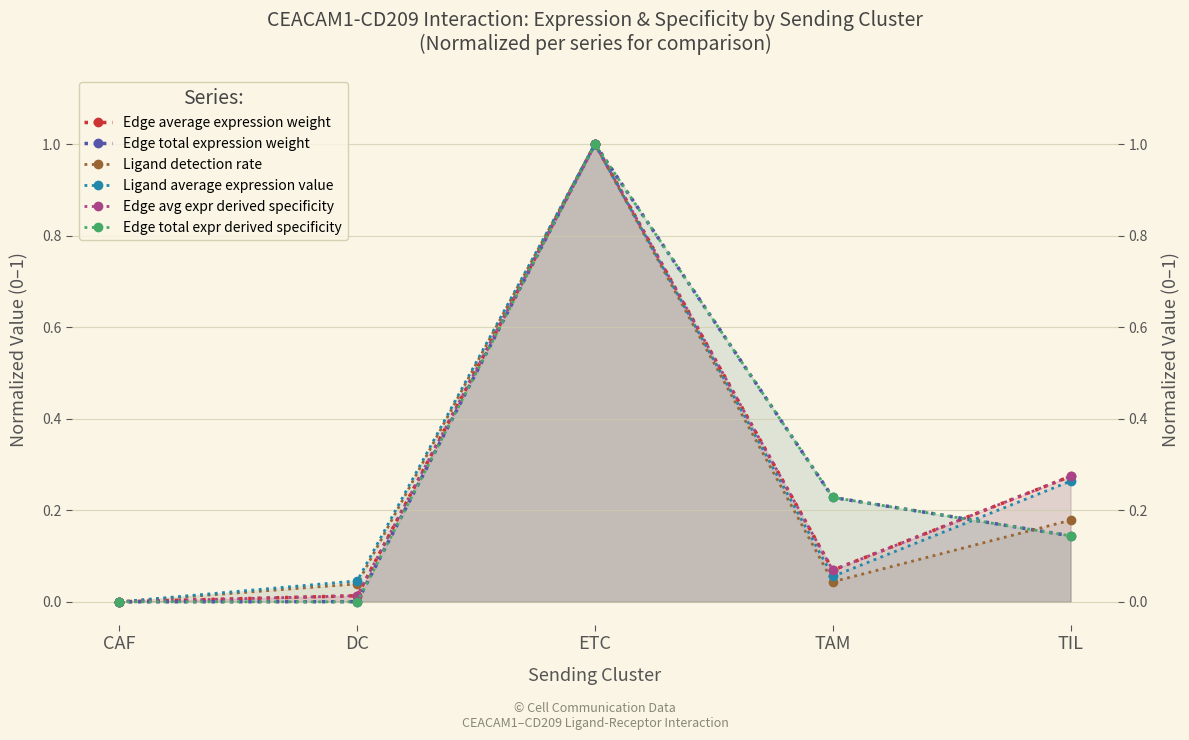

What is the label of the 4th point from the right?

DC